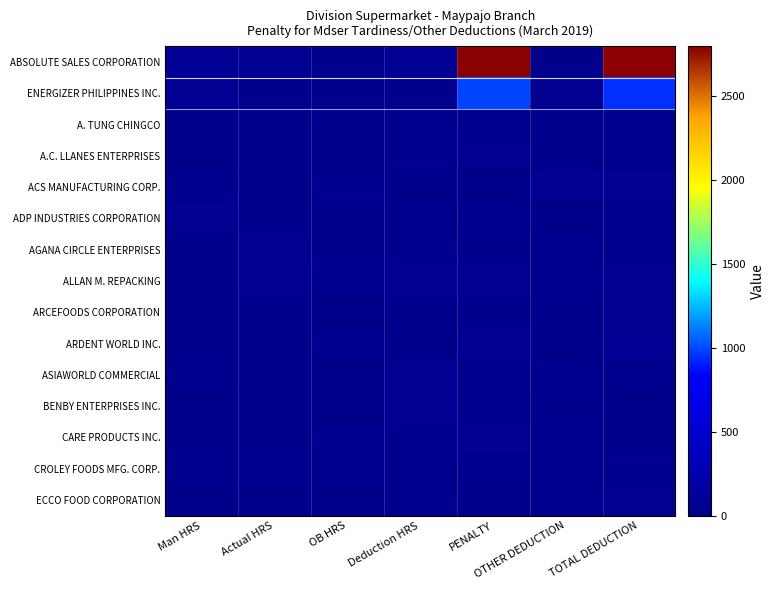

List the series in order of their peak value, highest first.

ABSOLUTE SALES CORPORATION, ENERGIZER PHILIPPINES INC., ARDENT WORLD INC., ALLAN M. REPACKING, ACS MANUFACTURING CORP., AGANA CIRCLE ENTERPRISES, ECCO FOOD CORPORATION, CARE PRODUCTS INC., BENBY ENTERPRISES INC., ARCEFOODS CORPORATION, ASIAWORLD COMMERCIAL, ADP INDUSTRIES CORPORATION, A.C. LLANES ENTERPRISES, CROLEY FOODS MFG. CORP., A. TUNG CHINGCO